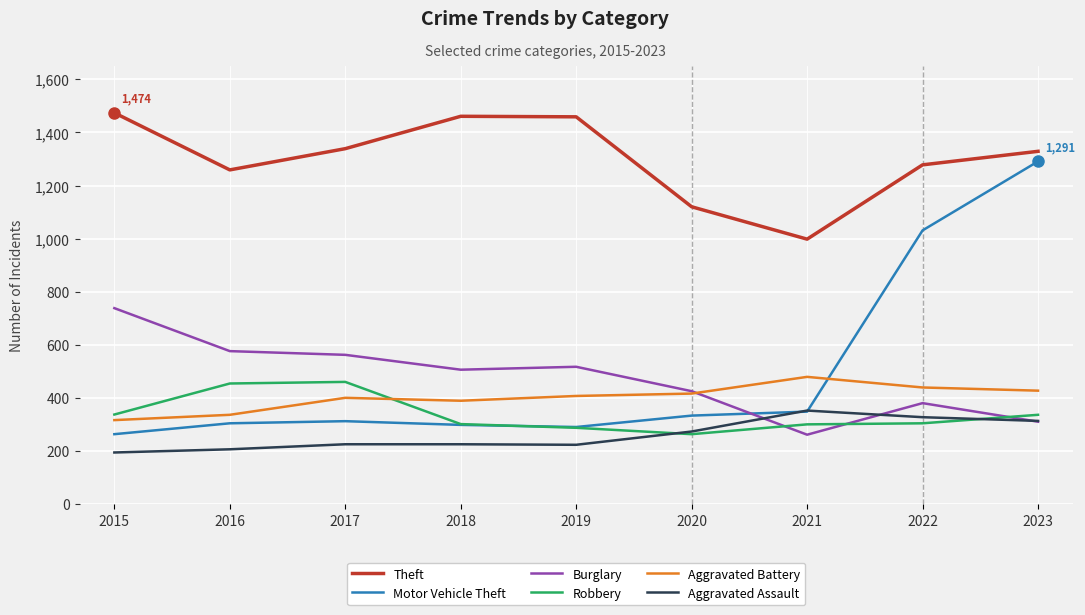

What is the difference between the highest and lowest values at 2021?

737